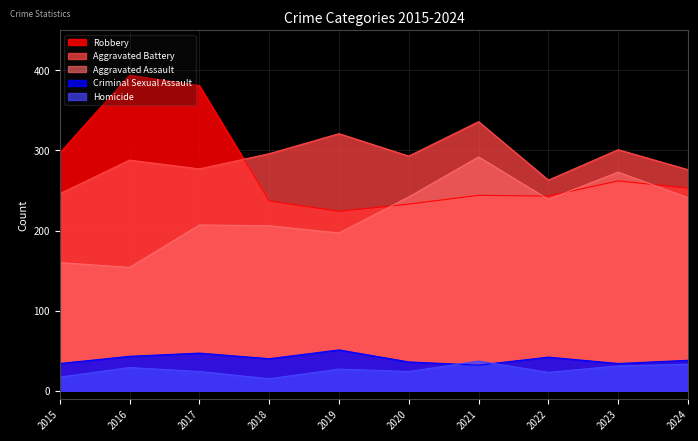

True or false: Aggravated Battery and Criminal Sexual Assault cross at least once.

False